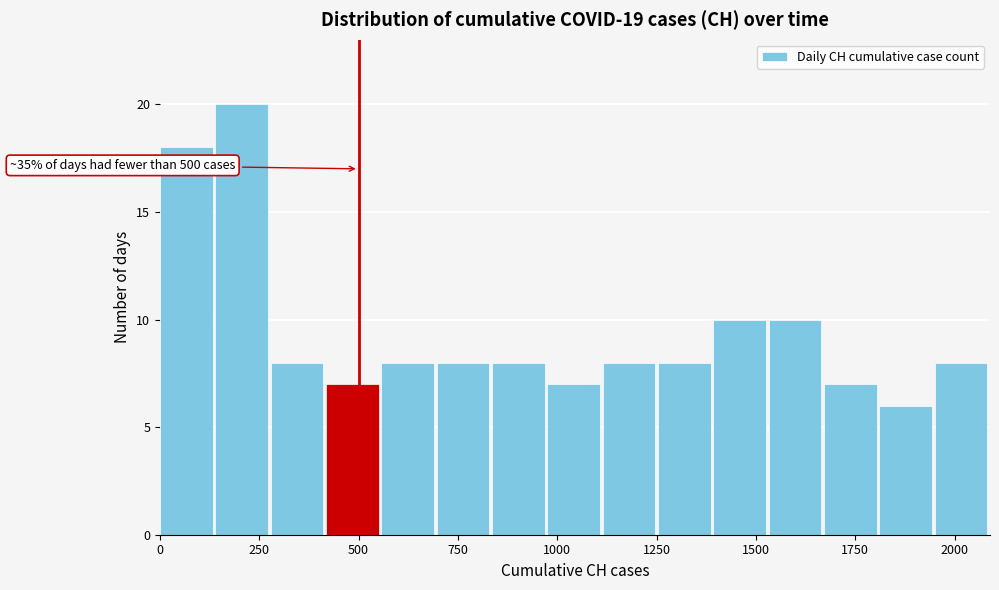

Around what value on the x-axis is the tallest bar? Give the approximate position of its centre, as read against the axis.

200